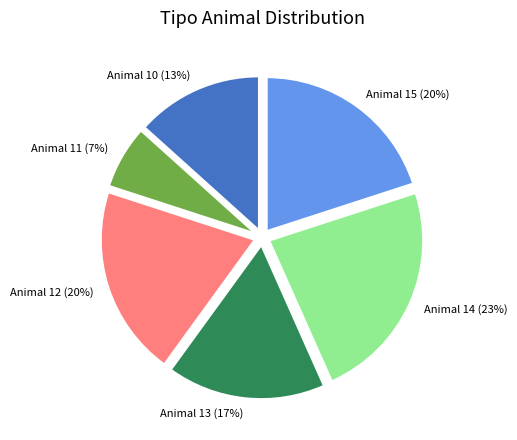

Between Animal 11 and Animal 15, which is larger?

Animal 15